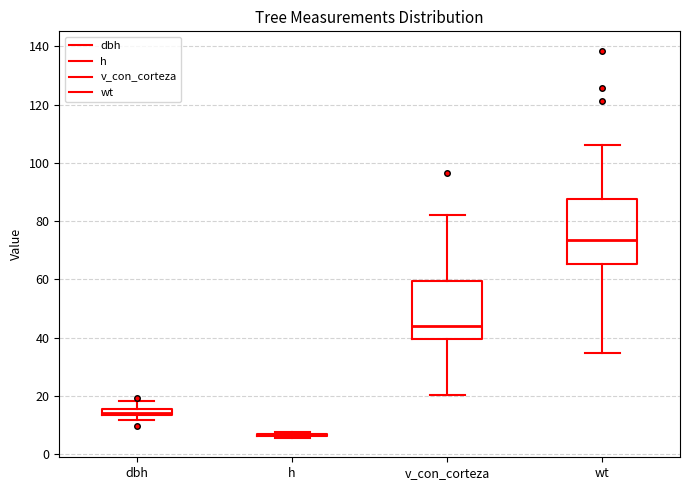

Where is the upper edge of the box for dbh on the y-axis? The values are not printed on the chart, so give them approximately, as read against the axis.

16